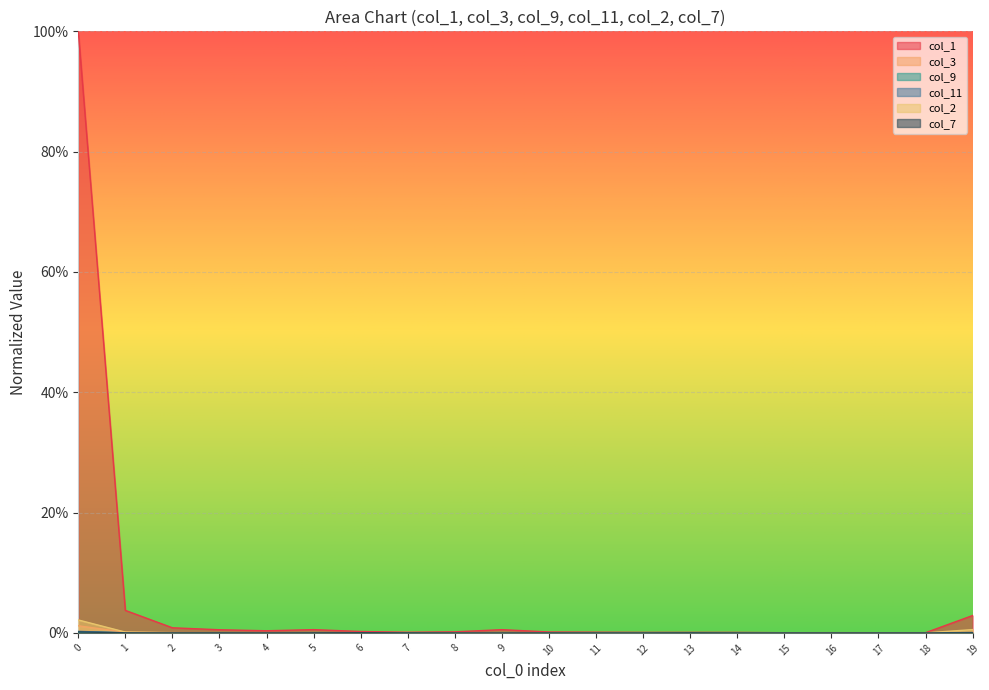

How many lines are shown in the chart?

6